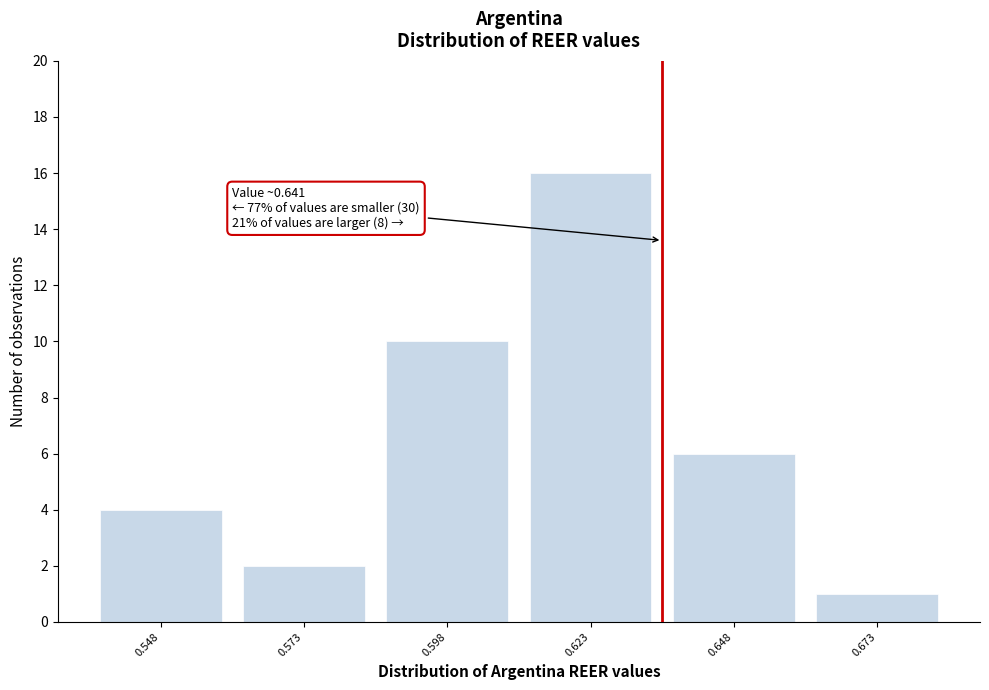

Reading left to right, list all the values displayed in this chart.

4	2	10	16	6	1